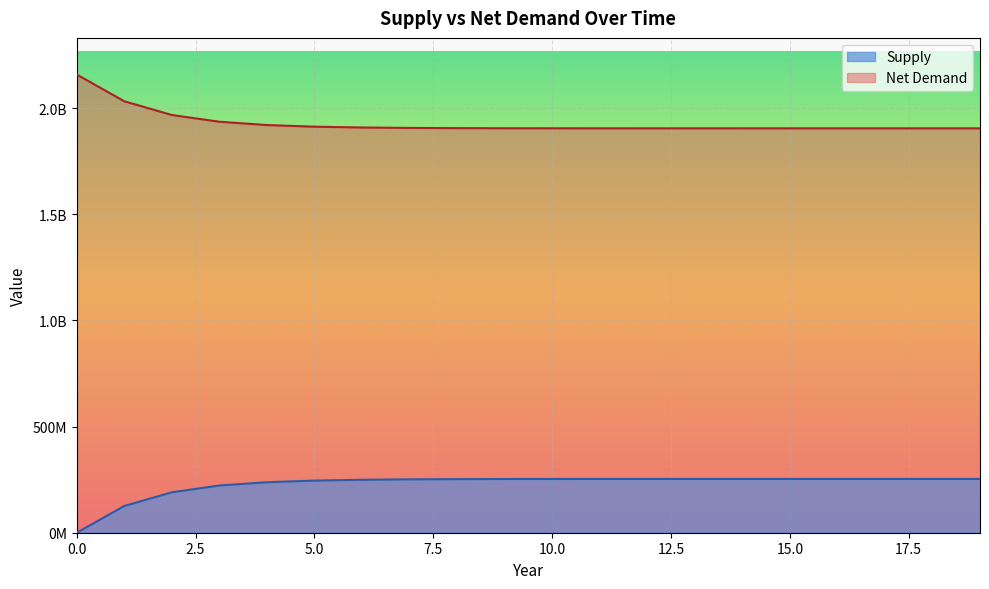

True or false: Net Demand has more than 0 points higher than both neighbors.

False